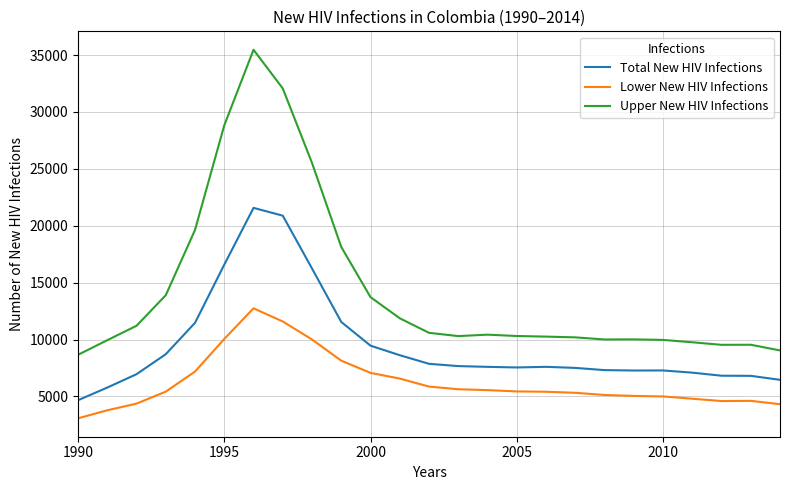

At how many categories does at least one series exceed 20894?

4